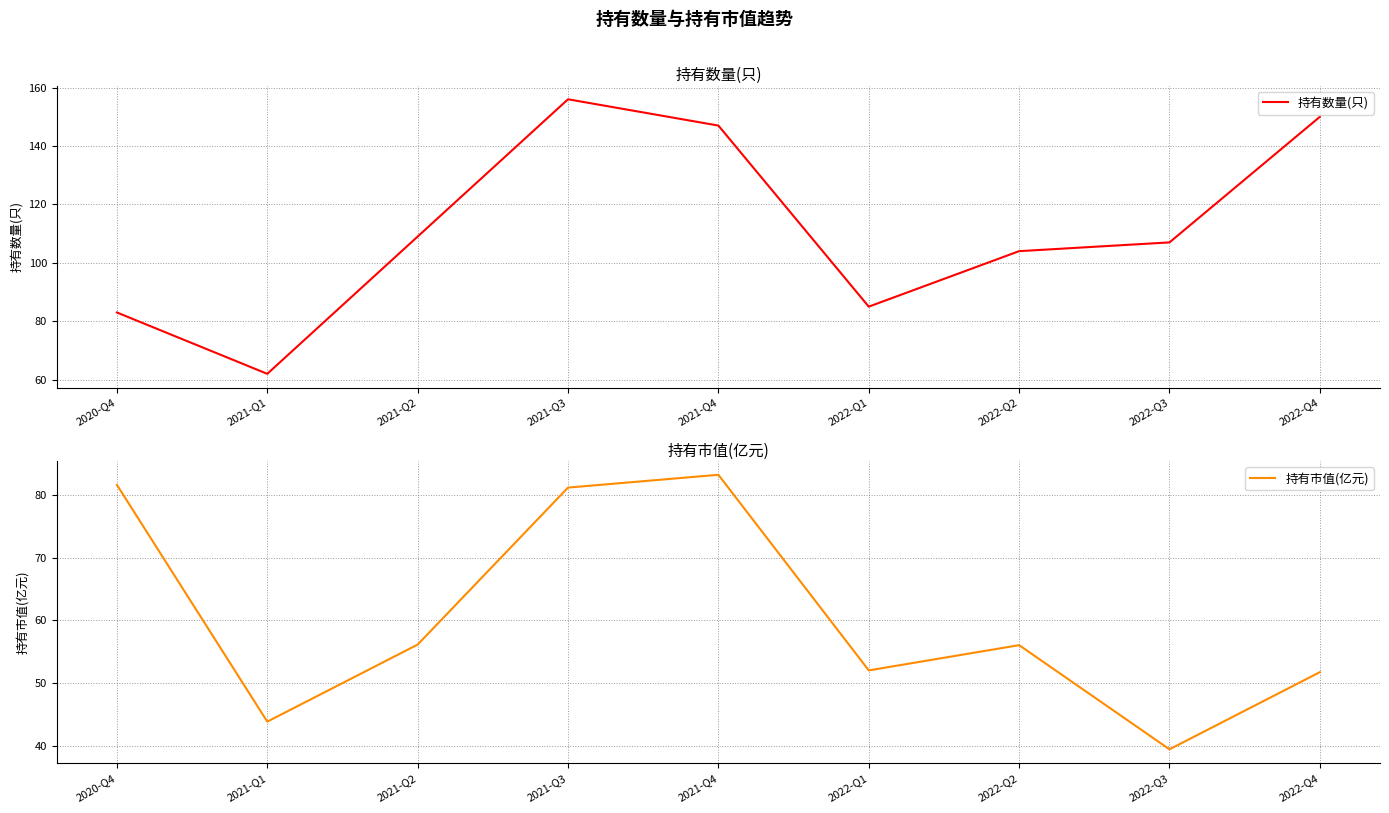

What is the average value of the 持有市值(亿元) series?

60.6